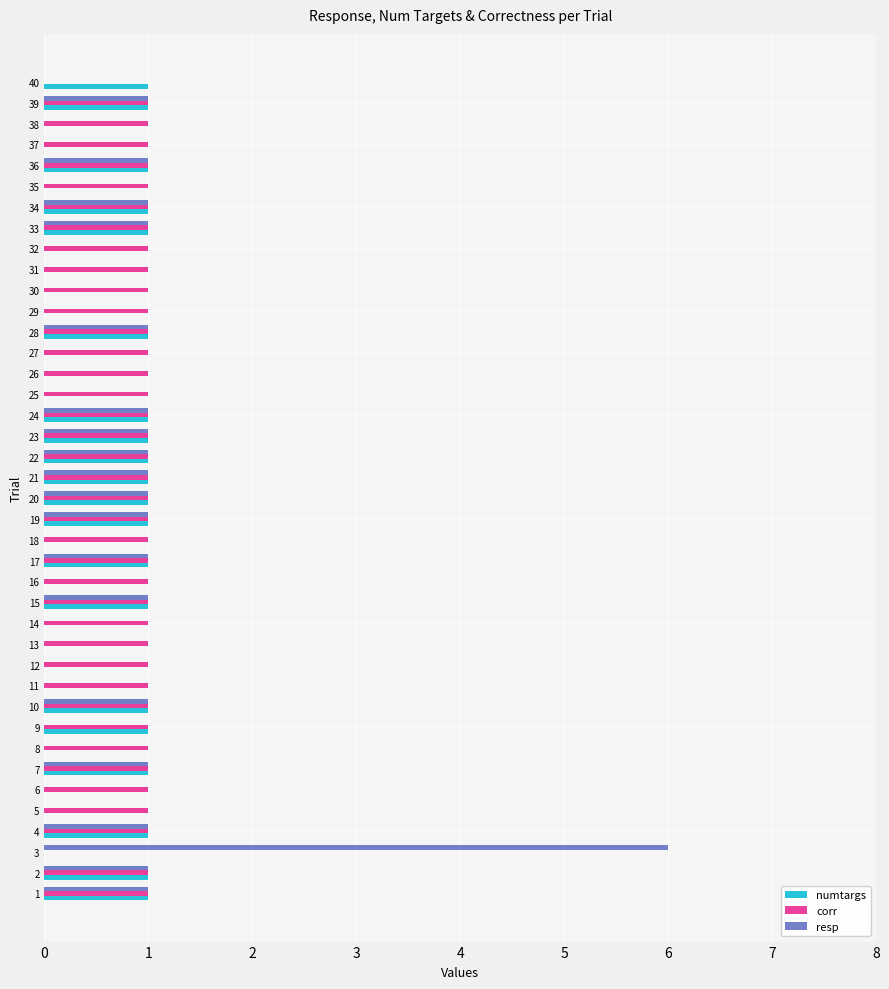

What is the total value across all series at 39?

3